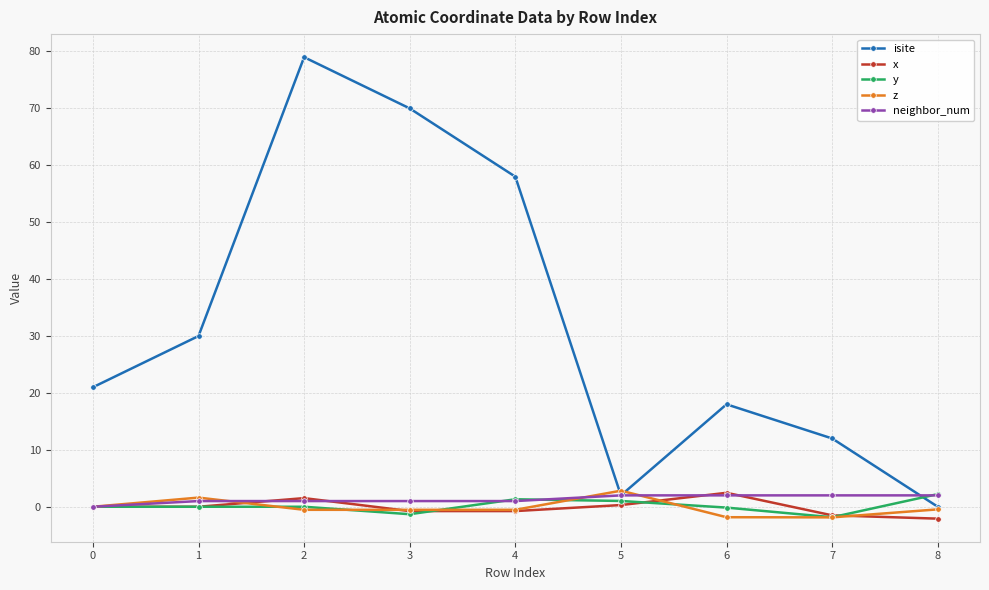

What is the approximate value of y at 4?

1.3